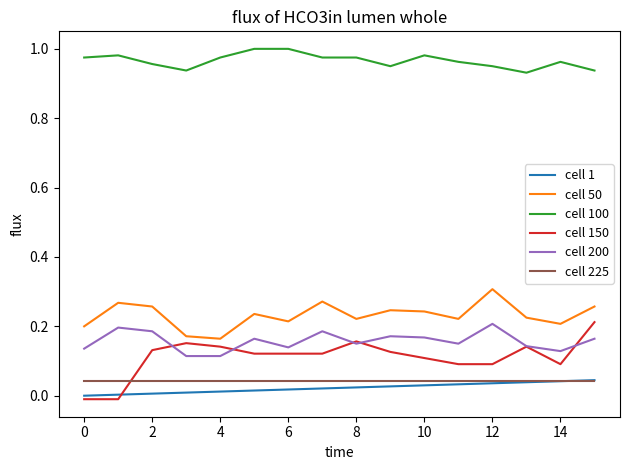

True or false: cell 100 and cell 50 cross at least once.

False